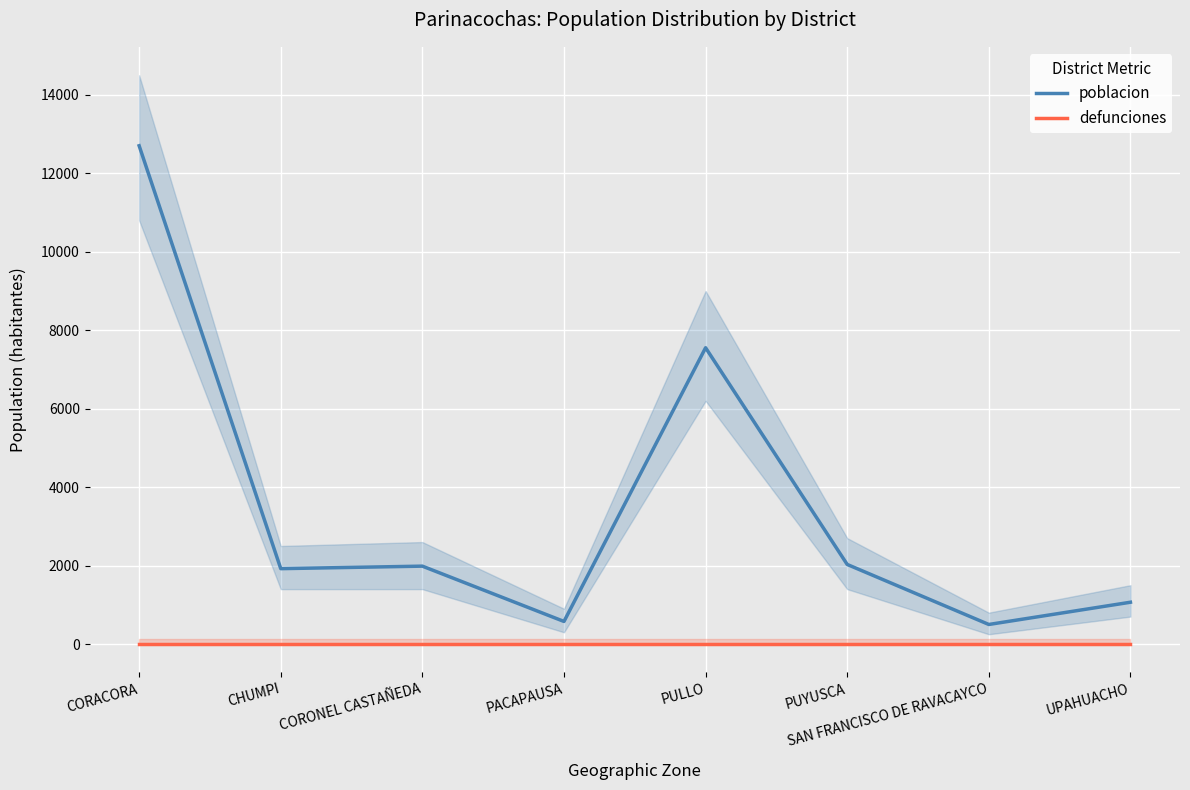

Reading left to right, extract all data points from this chart.

poblacion: CORACORA=12703	CHUMPI=1922	CORONEL CASTAÑEDA=1986	PACAPAUSA=576	PULLO=7554	PUYUSCA=2029	SAN FRANCISCO DE RAVACAYCO=499	UPAHUACHO=1066
defunciones: CORACORA=0	CHUMPI=0	CORONEL CASTAÑEDA=0	PACAPAUSA=0	PULLO=0	PUYUSCA=0	SAN FRANCISCO DE RAVACAYCO=0	UPAHUACHO=0